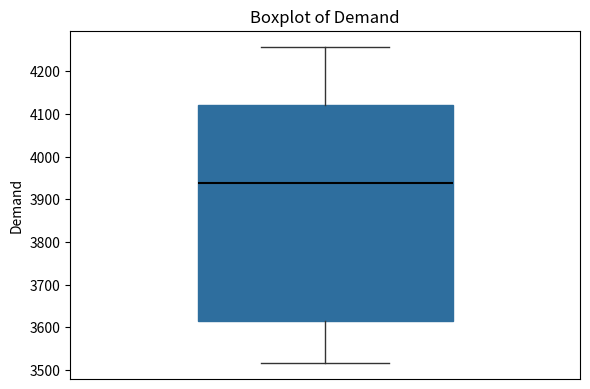

Transcribe this box plot: give where the median line is, the range the box spans, and where the two whiskers end, as read against the y-axis. The values are not printed on the chart, so give them approximately, as read against the axis.

median 3940, box 3620 to 4120, whiskers 3520 to 4260